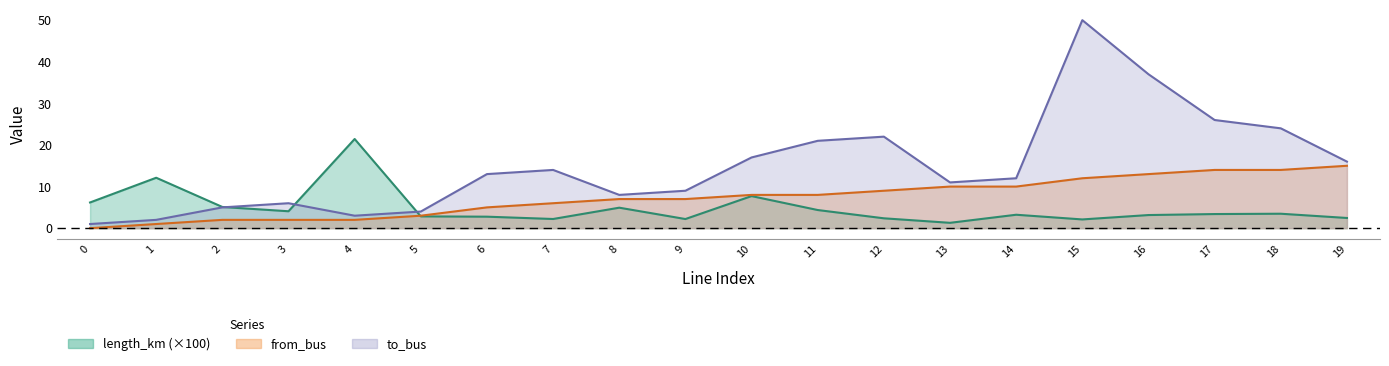

Which series has the widest spread of values?

to_bus